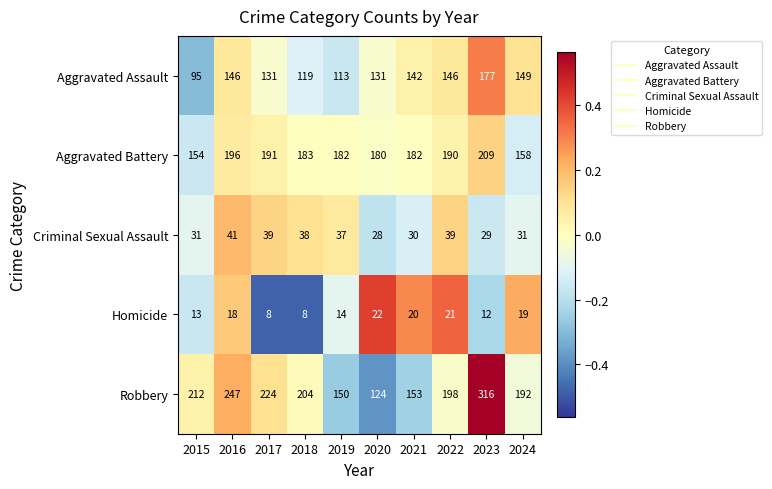

How many series are shown in this chart?

5